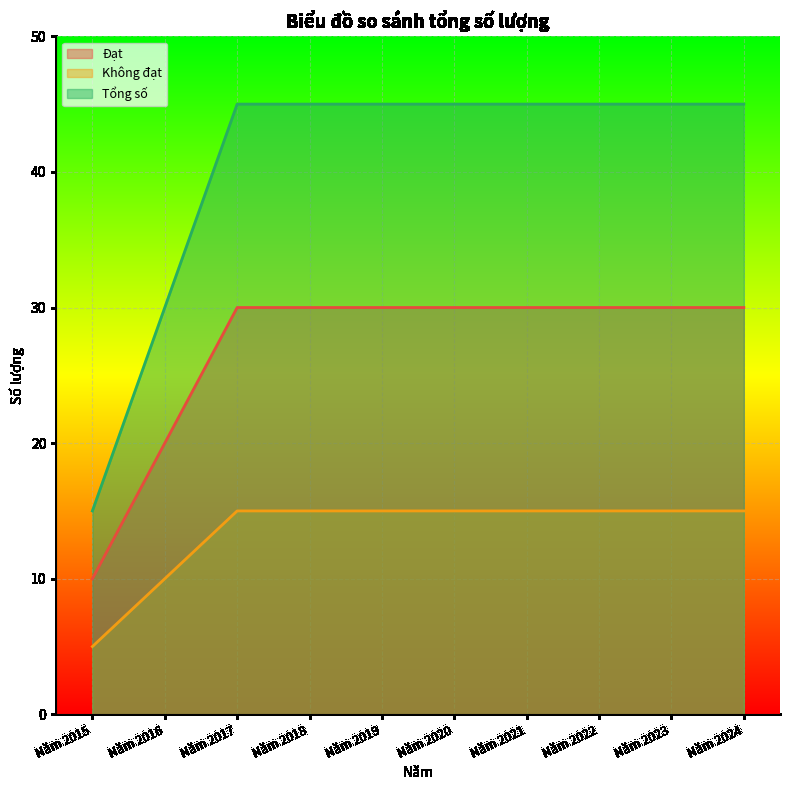

Which series has the largest total across all categories?

Tổng số